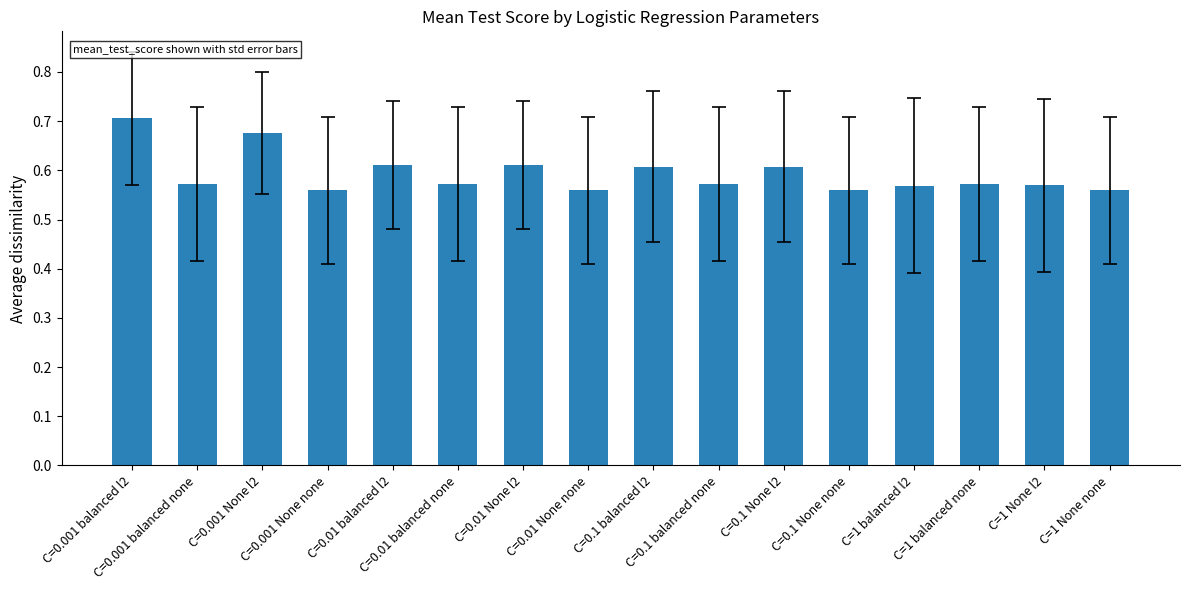

How many values are between 0 and 1?

16